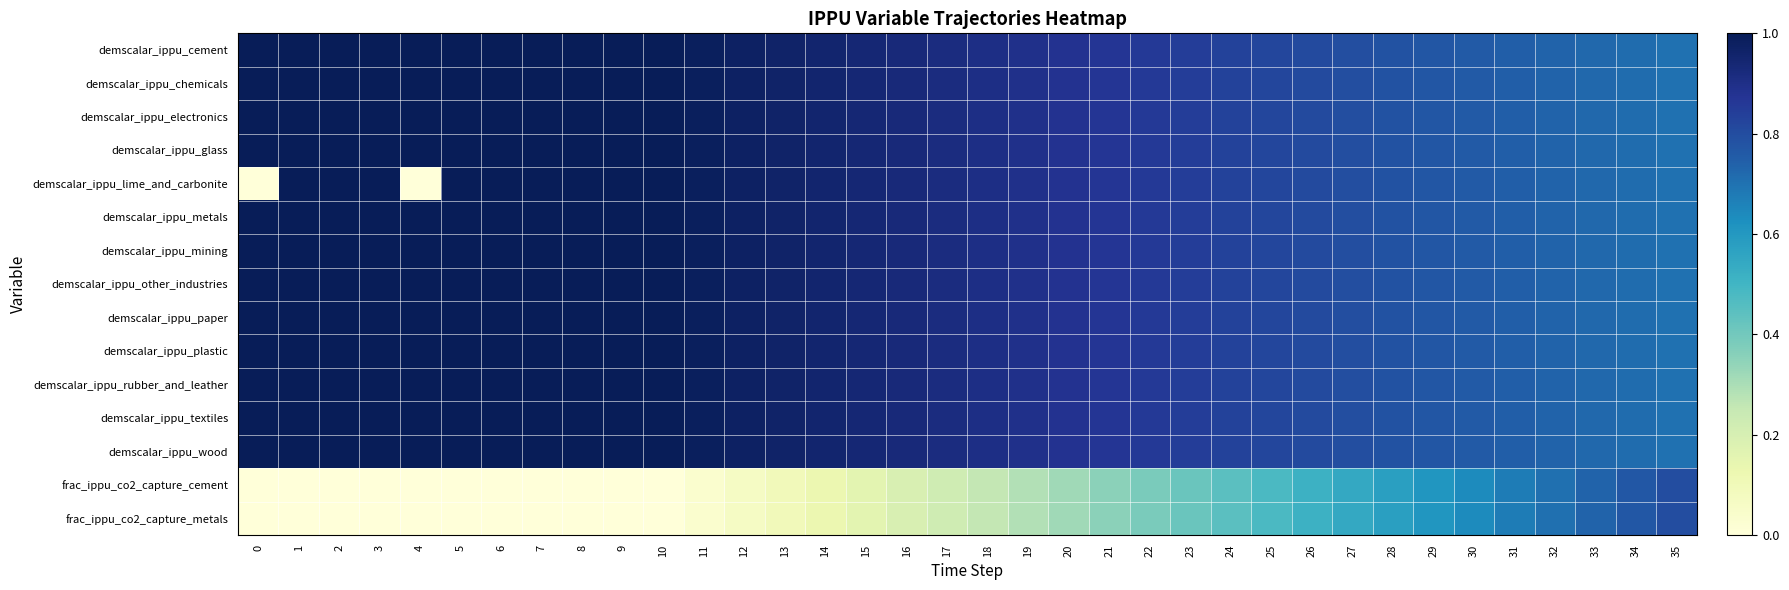

At how many categories does at least one series exceed 0?

36